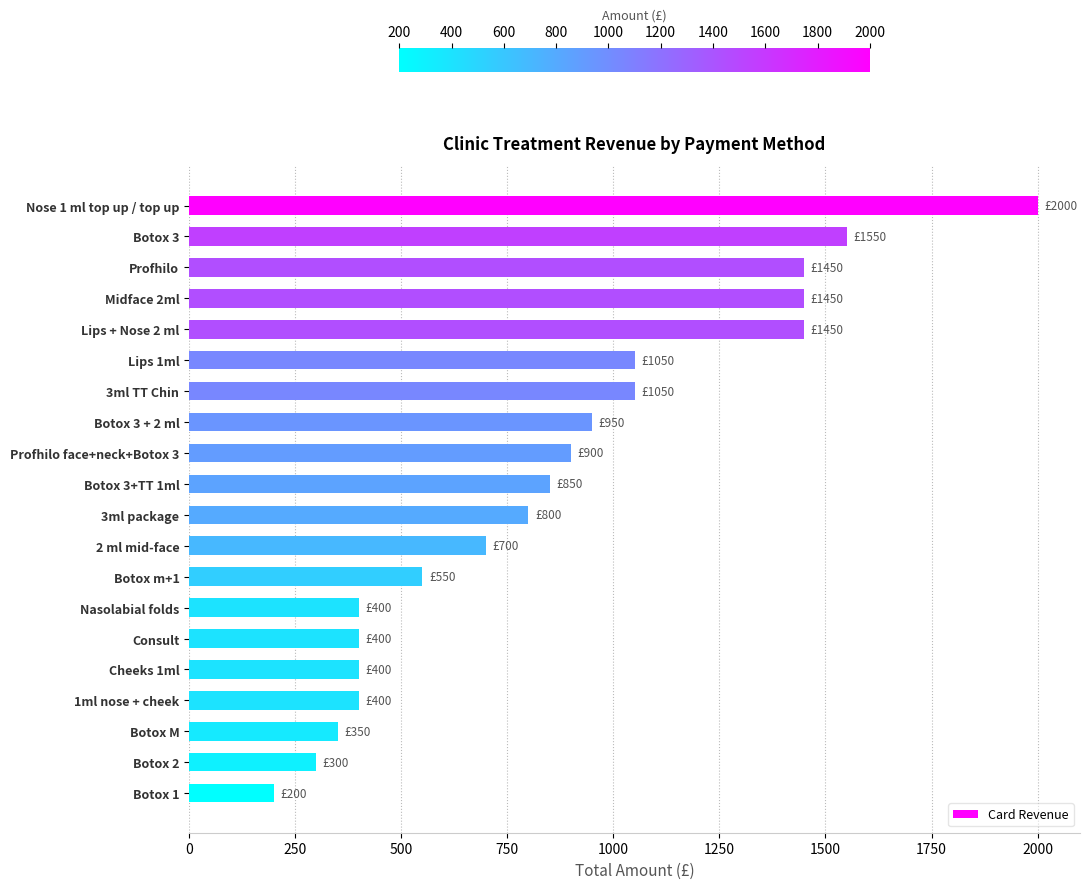

How many data points are less than 850?

10